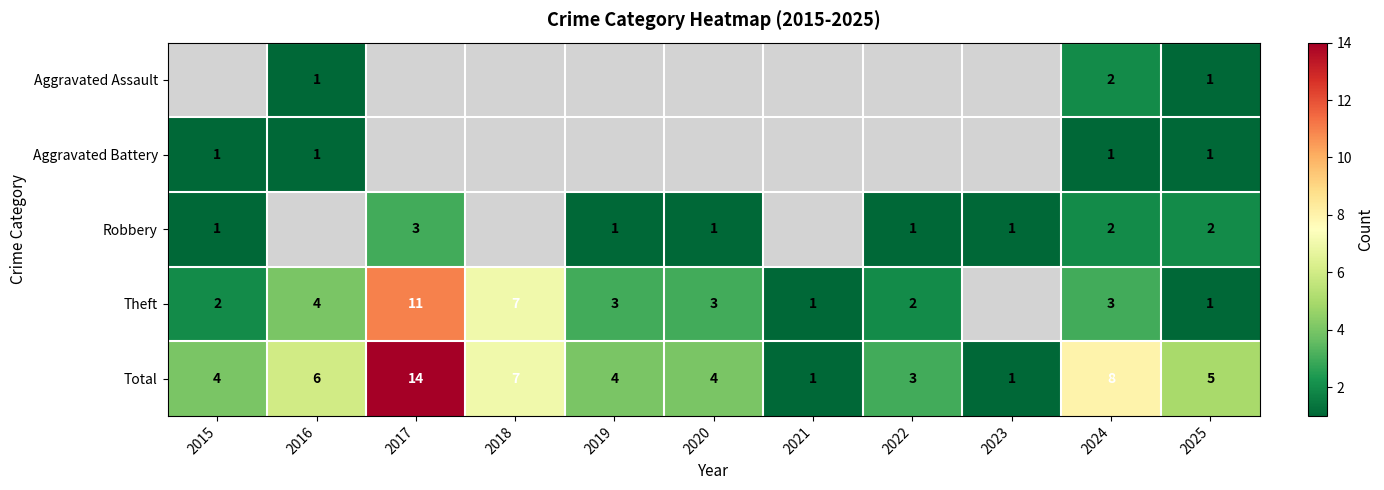

What is the difference between the Theft values at 2025 and 2018?

6